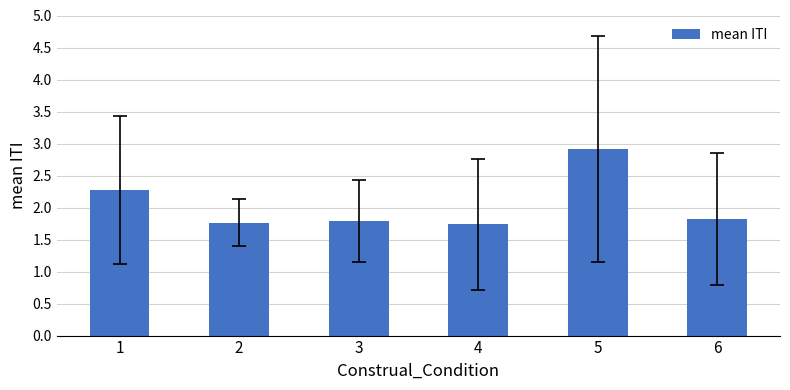

Reading right to left, what are all the values shown in this chart?

6=1.8	5=2.9	4=1.7	3=1.8	2=1.8	1=2.3